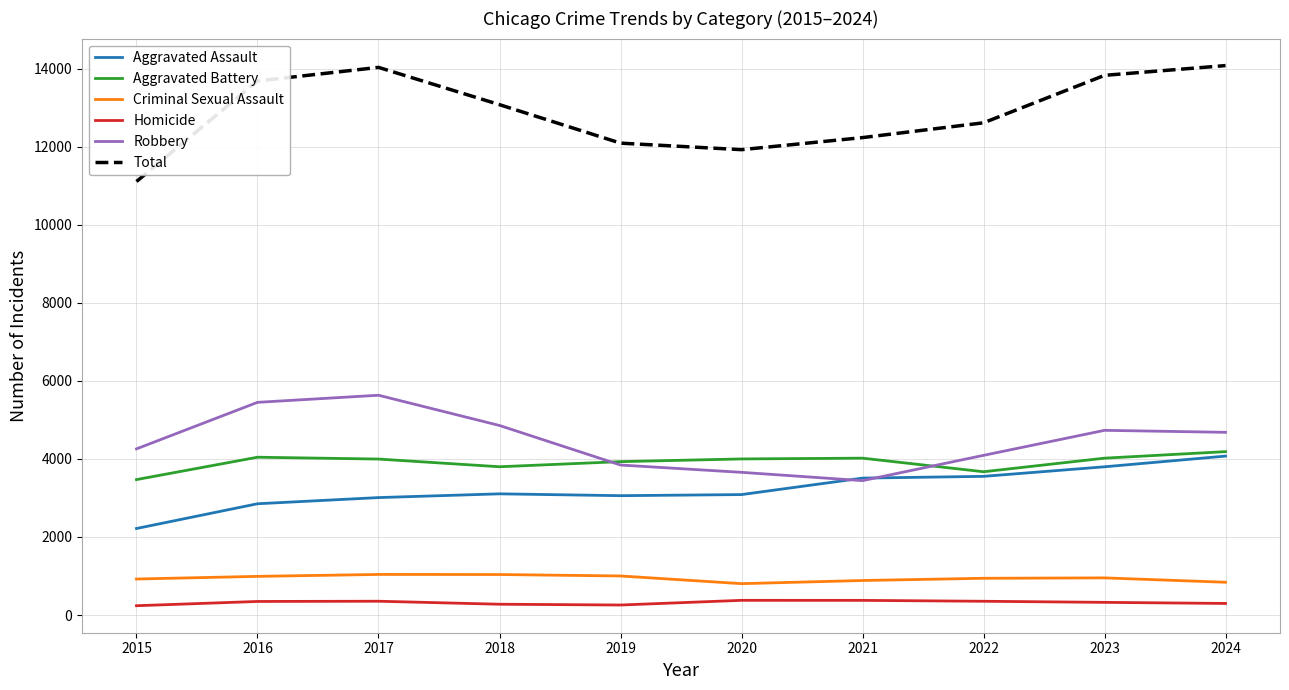

Rank the series at 2016 from lowest to highest value.

Homicide, Criminal Sexual Assault, Aggravated Assault, Aggravated Battery, Robbery, Total